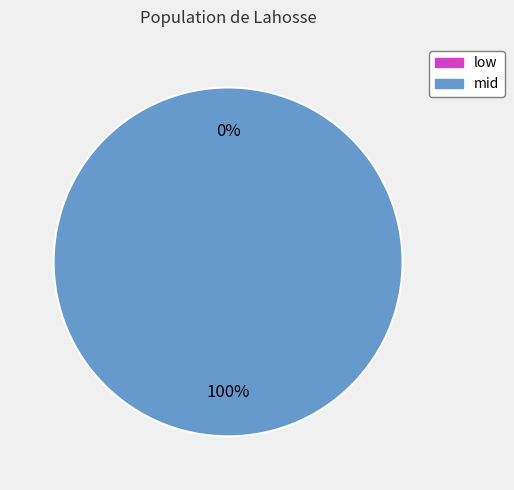

The low slice represents 6% of the pie. True or false?

False